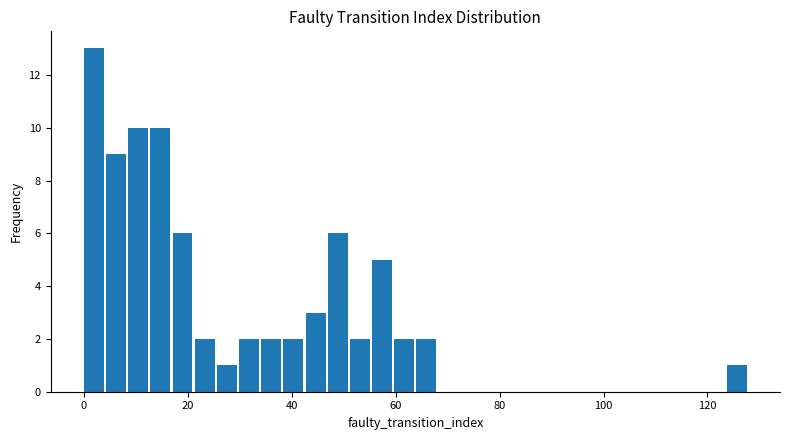

Read against the x-axis, roughly where is the centre of the tallest bar?

2